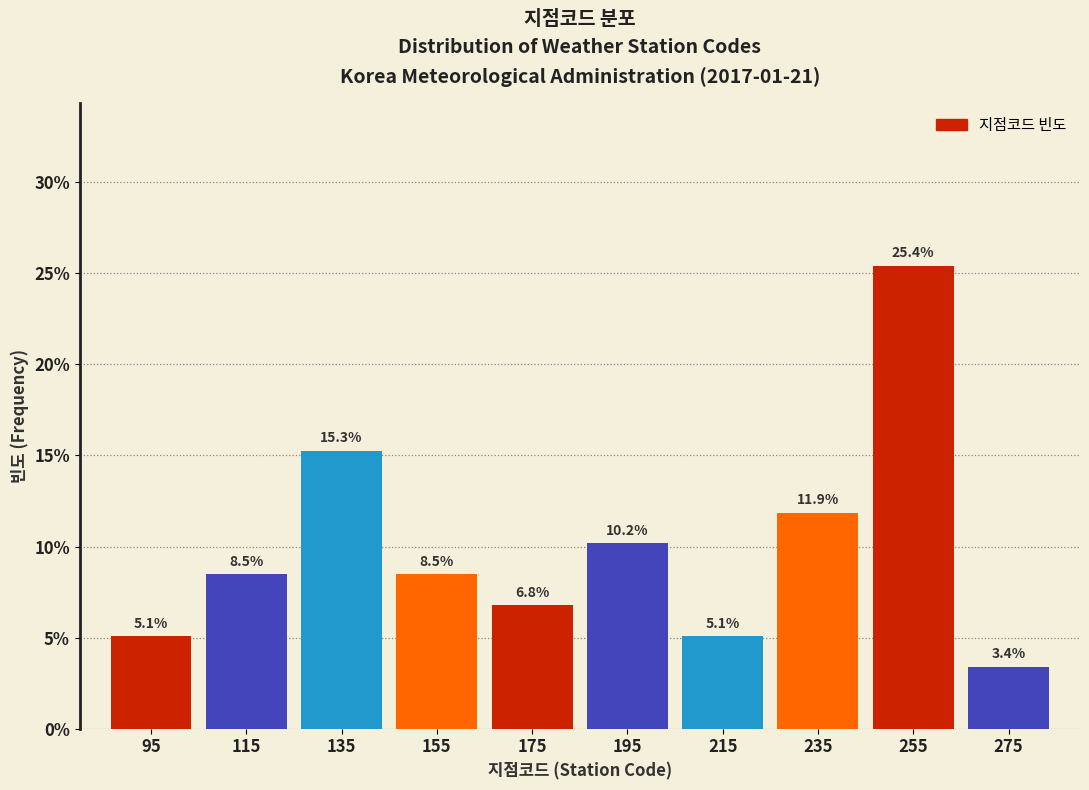

What is the height of the bar covering 205 to 225 on the x-axis?

5.1